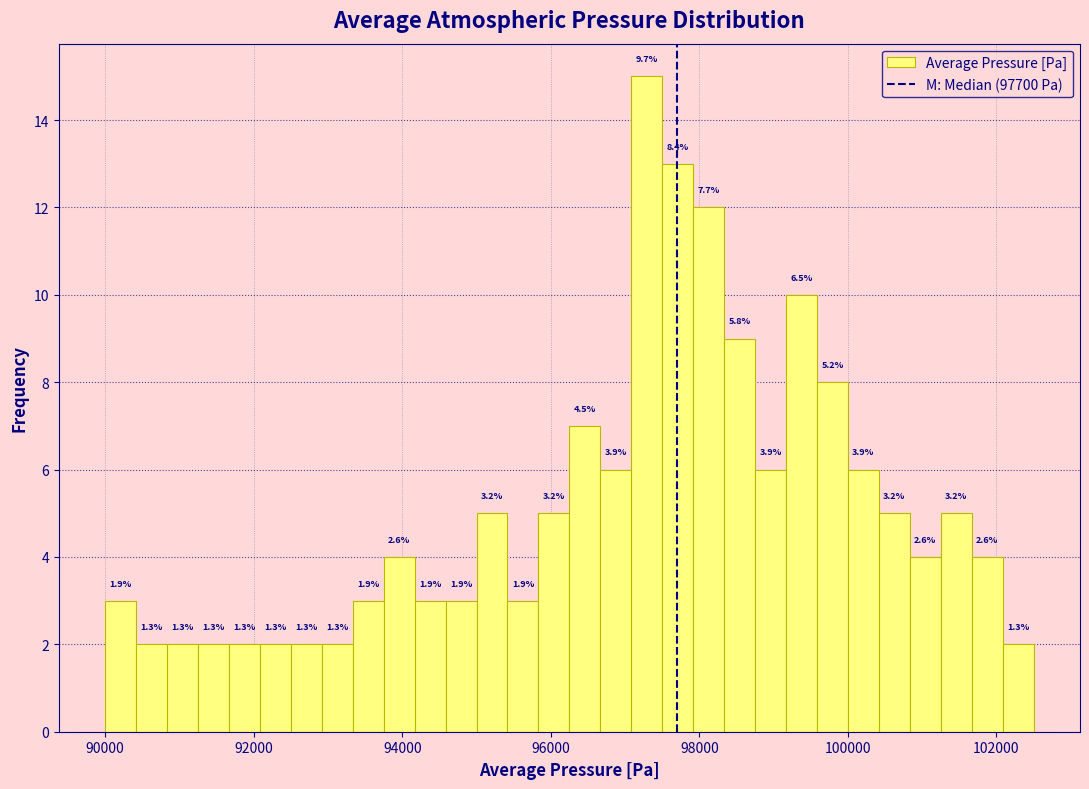

Around what value on the x-axis is the tallest bar? Give the approximate position of its centre, as read against the axis.

97200